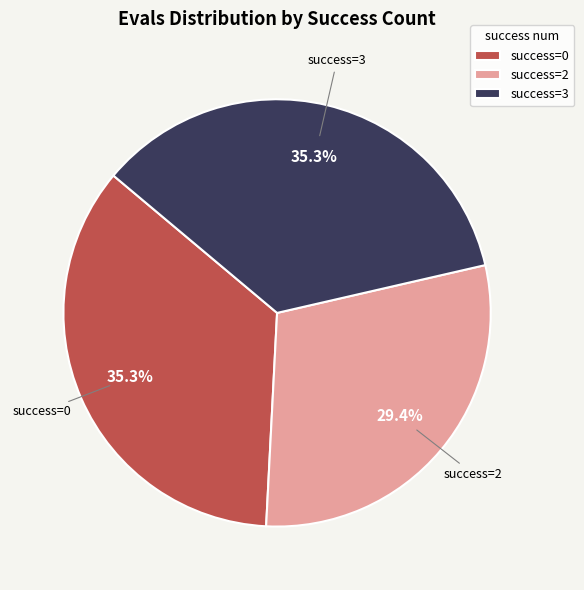

Between success=2 and success=0, which is larger?

success=0